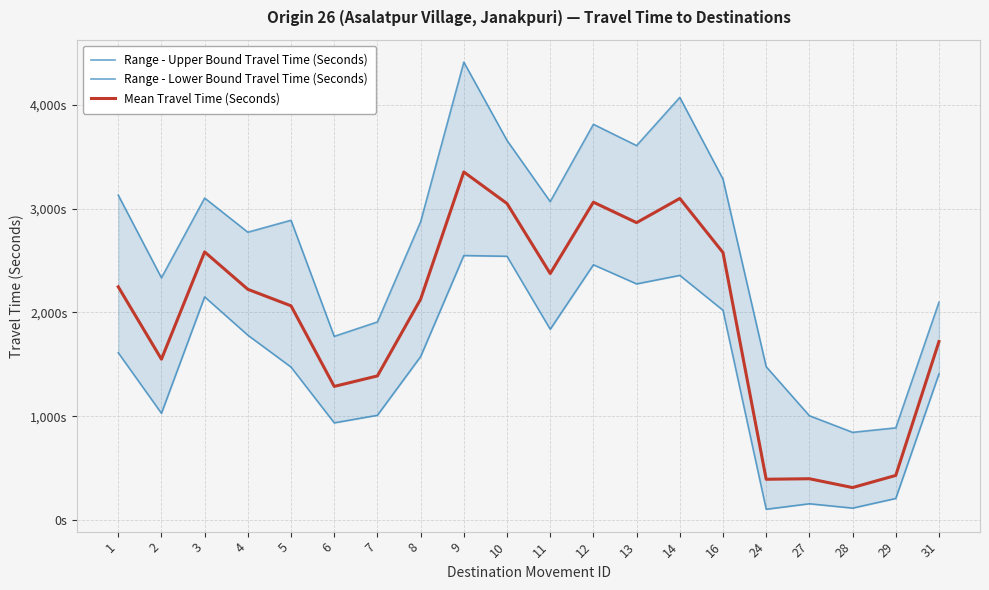

True or false: Range - Upper Bound Travel Time (Seconds) has a value of 897 at 1.

False